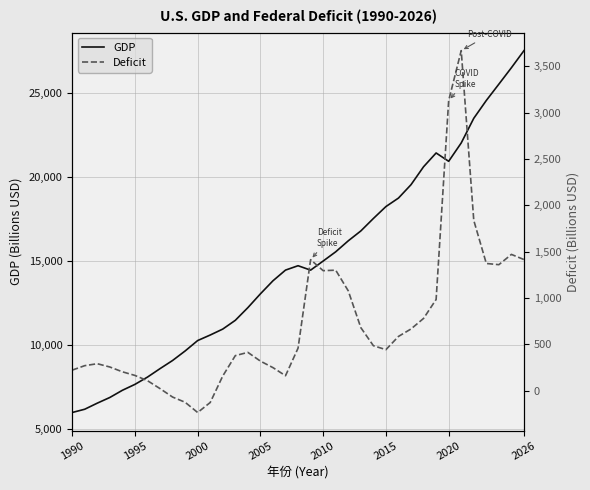

What is the difference between the maximum and minimum values in the Deficit series?

3904.9